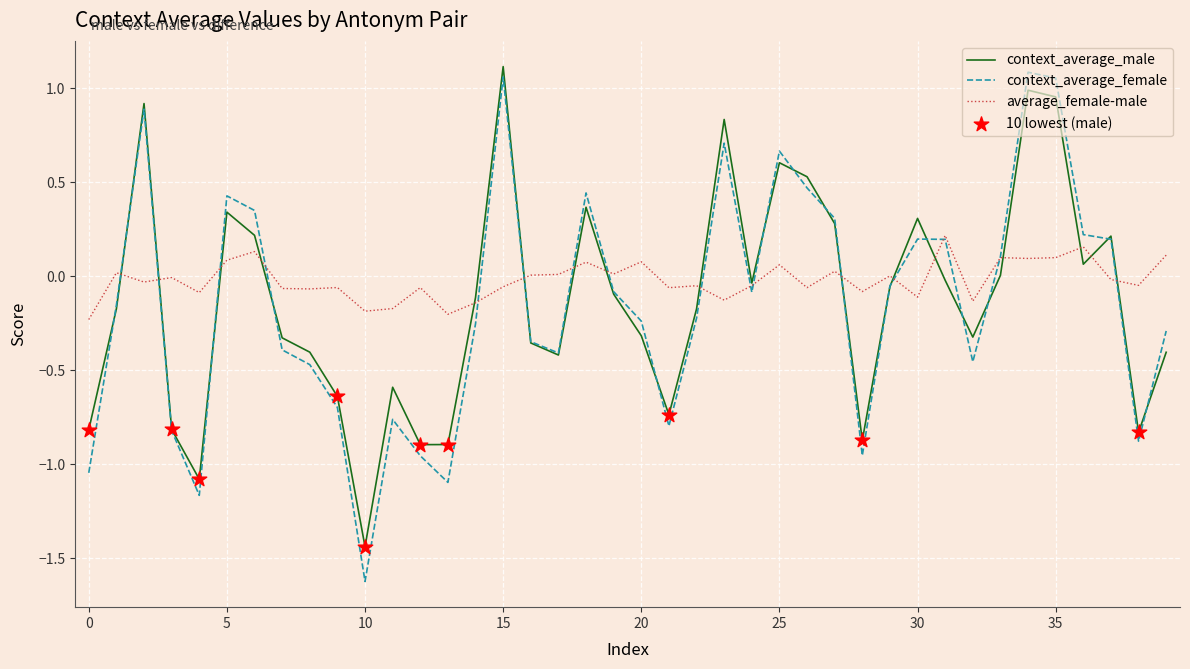

Which series has the largest range (max minus min)?

context_average_female